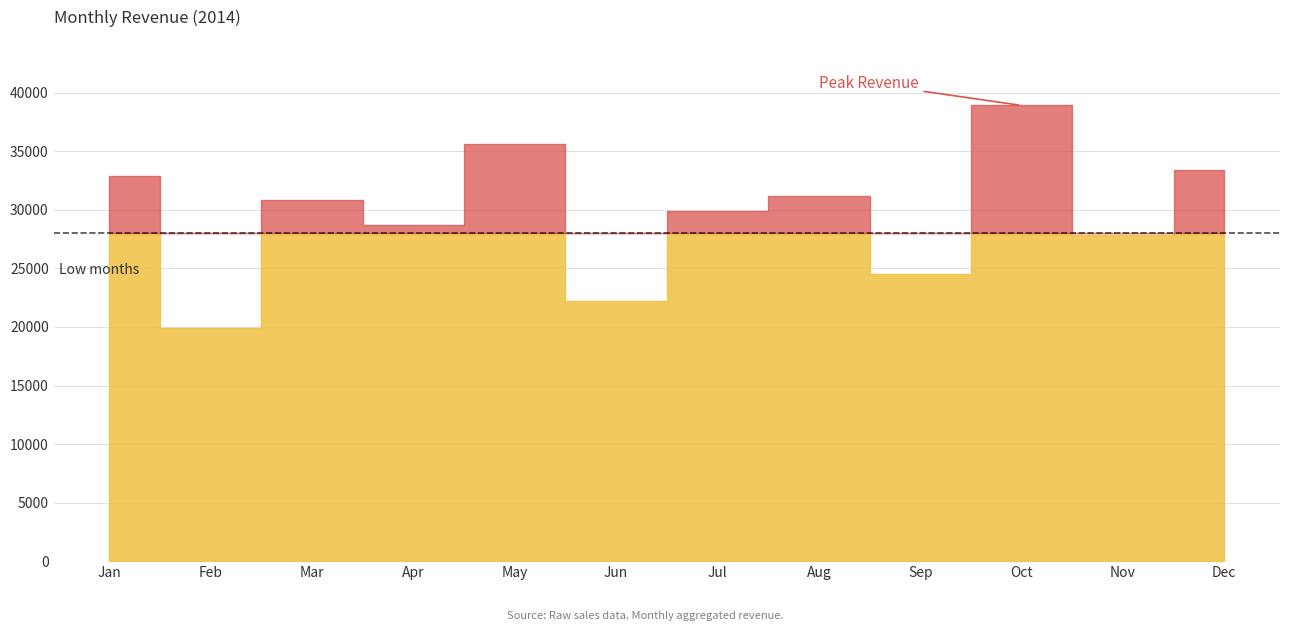

Reading right to left, list all the values displayed in this chart.

33412.8	27845.3	38921.6	24563.2	31204.7	29876.5	22184.3	35621.4	28741.2	30852.6	19955.5	32907.8